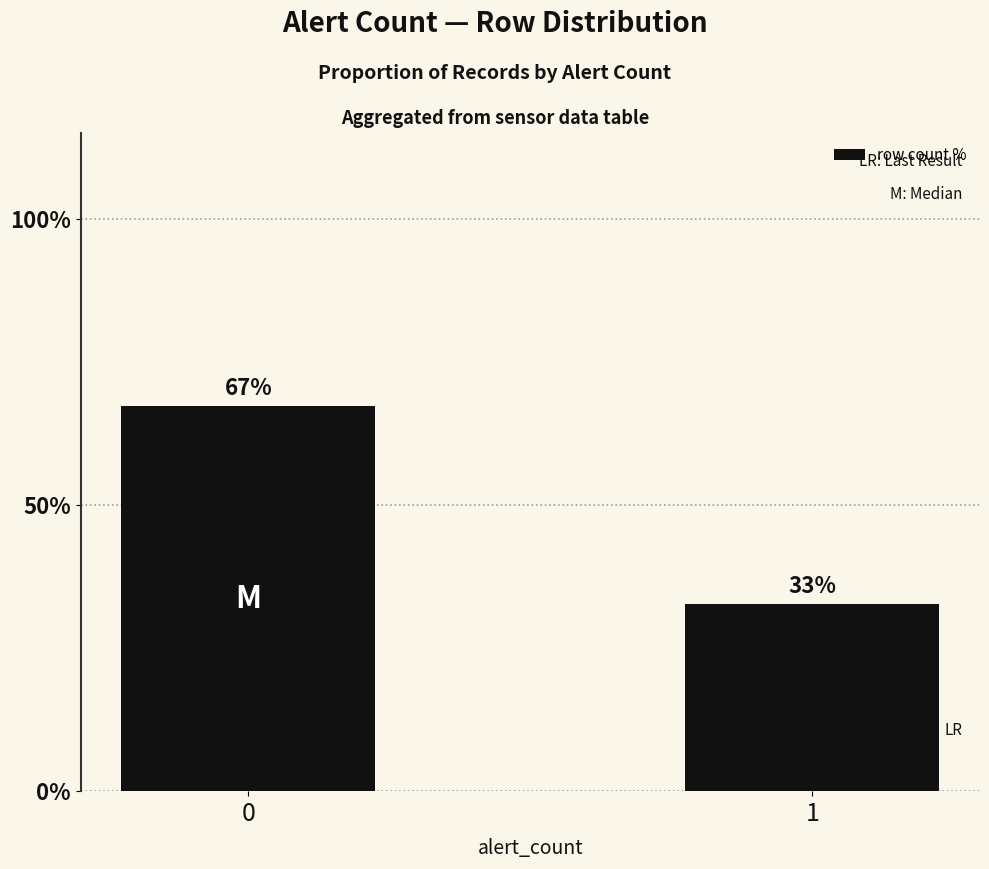

What is the sum of all values?

100.0